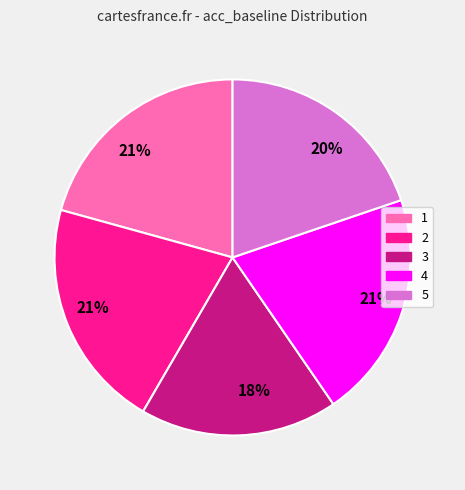

Is it true that 3 is 18% of the pie?

True